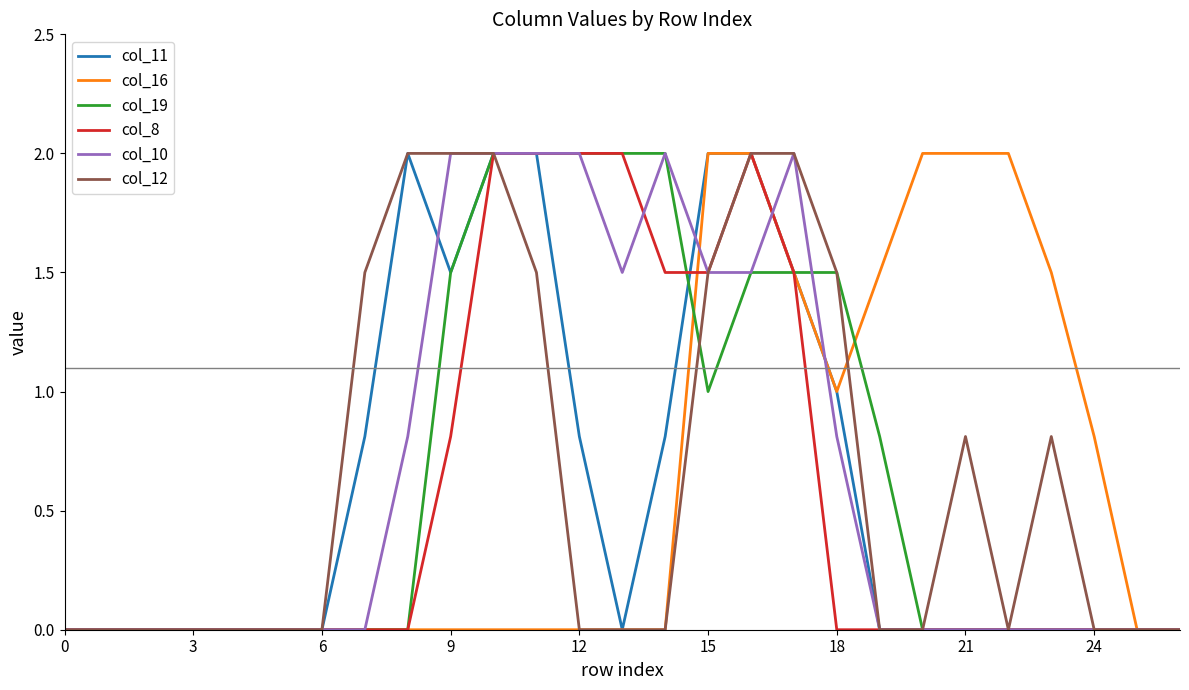

What is the maximum value for col_16?

2.0